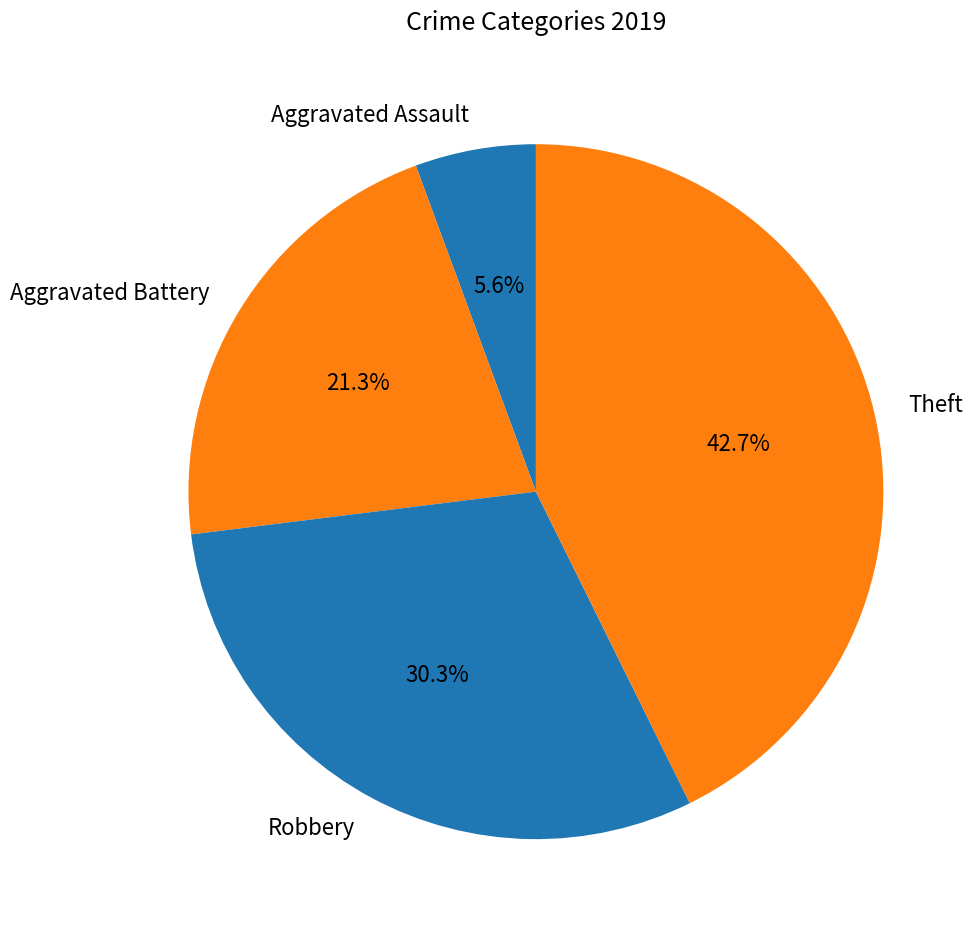

Between Aggravated Assault and Aggravated Battery, which is larger?

Aggravated Battery